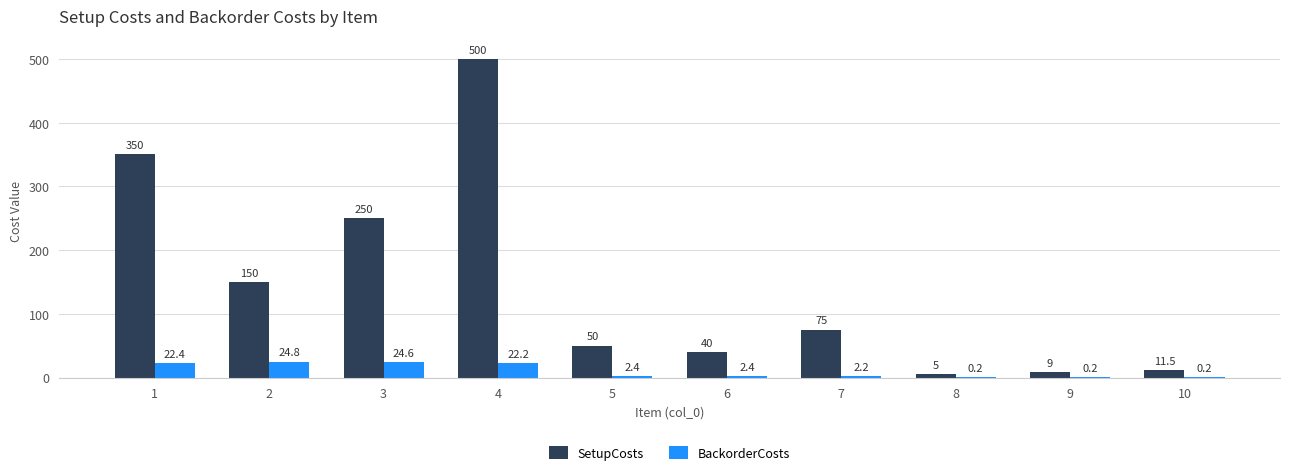

Count the number of data series in this chart.

2